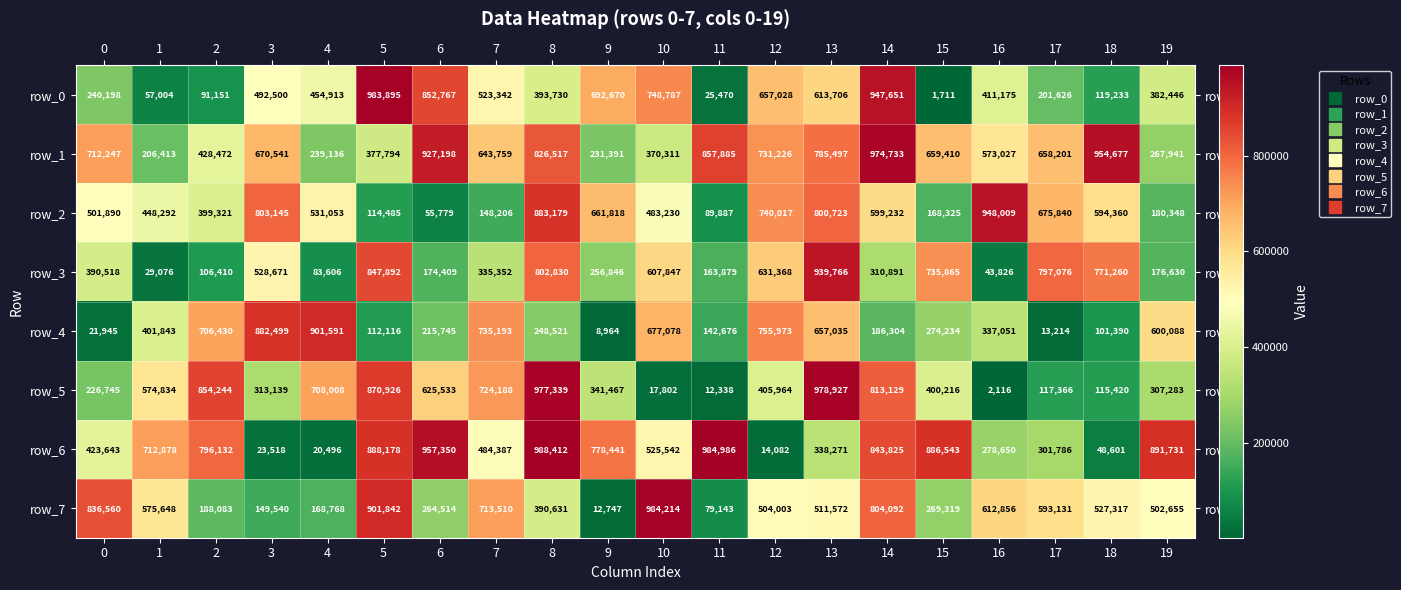

How many data points does each series have?

20